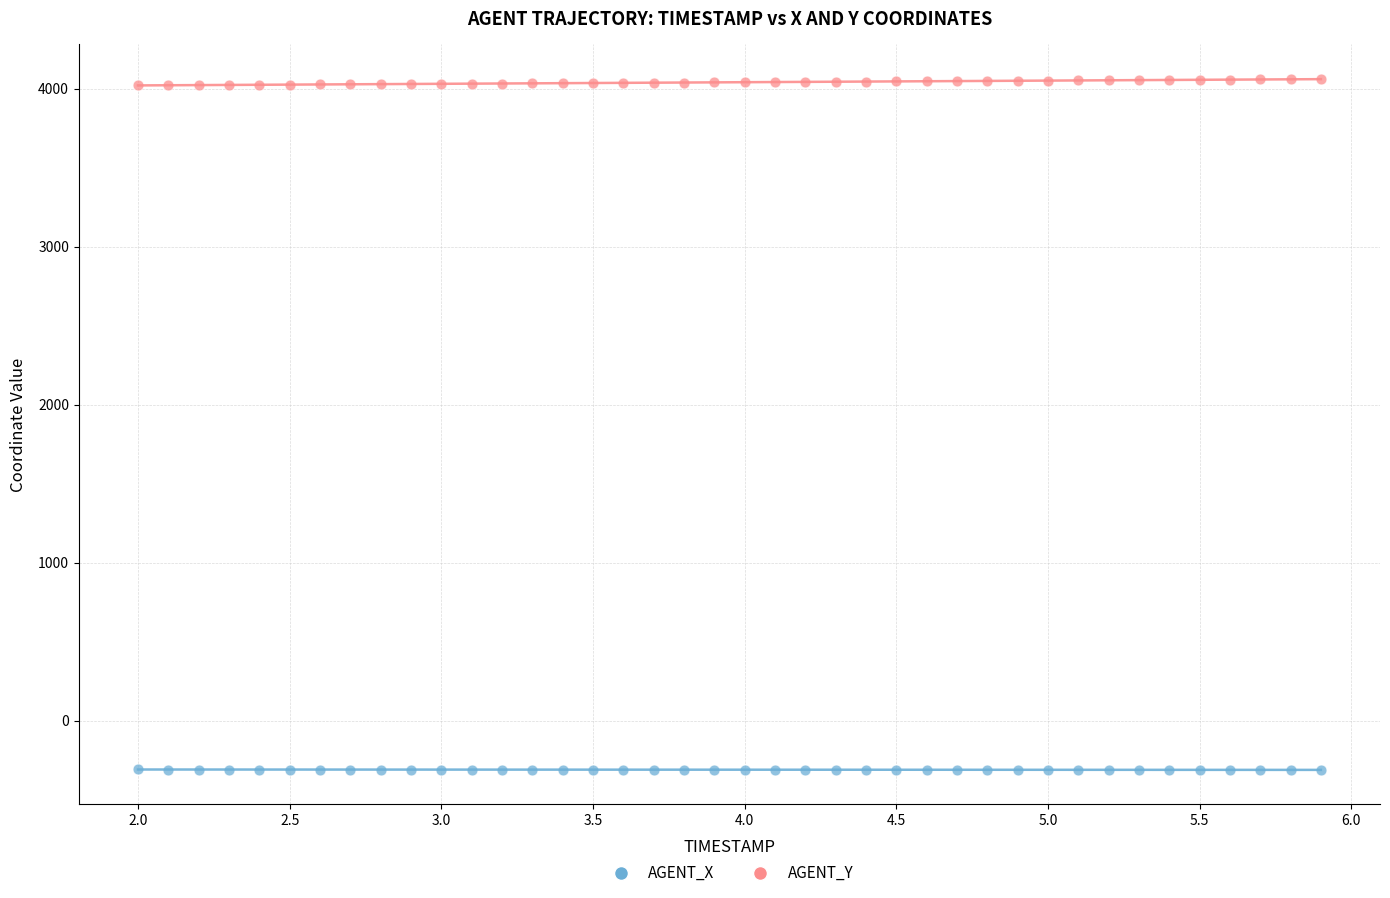

Across all data points, what is the range of X values (max minus min)?

3.9